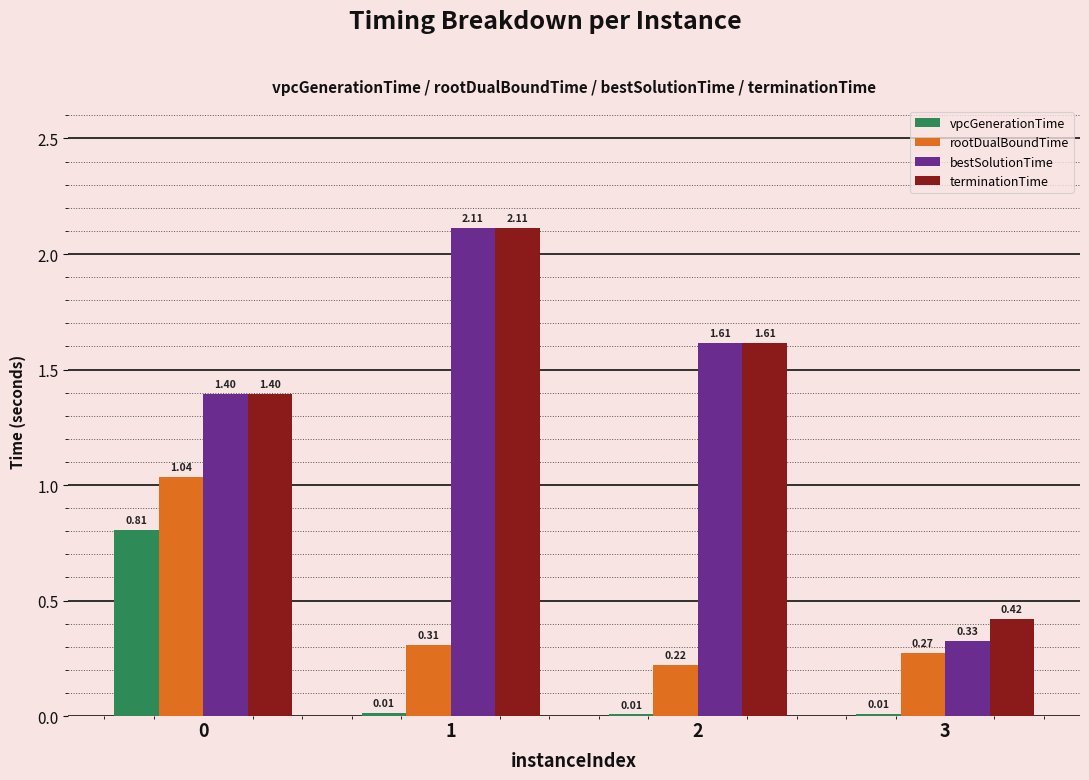

Which series has the largest total across all categories?

terminationTime